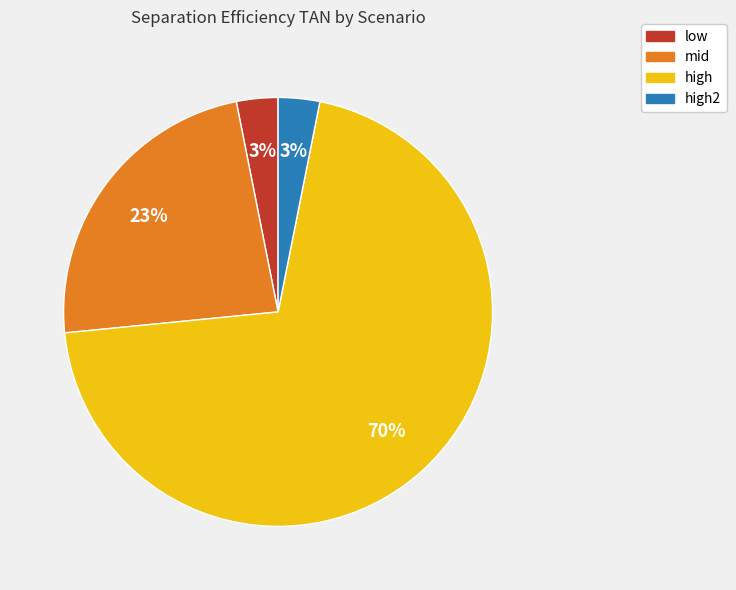

To the nearest percent, what is the average slice percentage?

25%